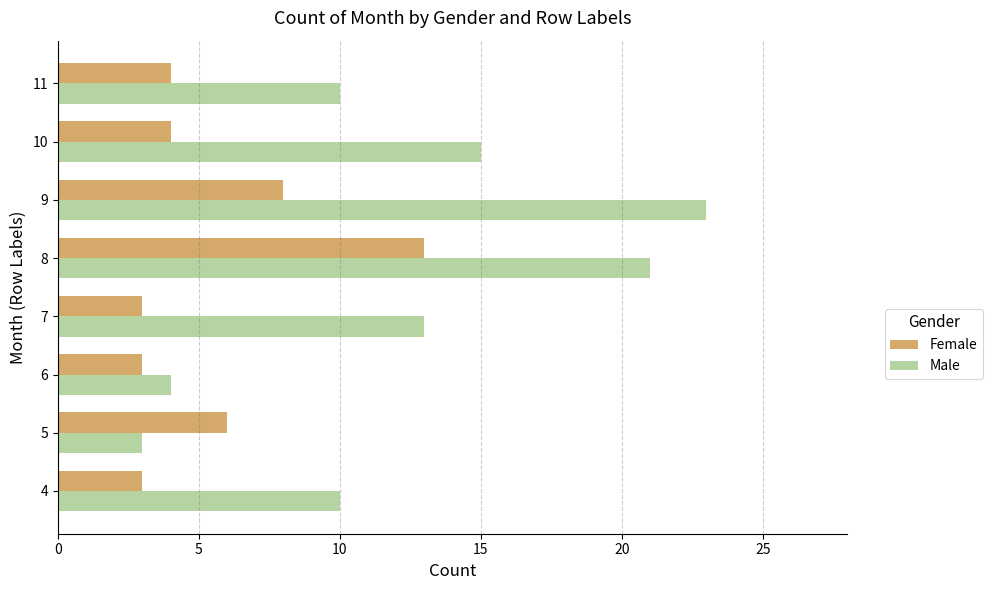

Which series has the largest total across all categories?

Male